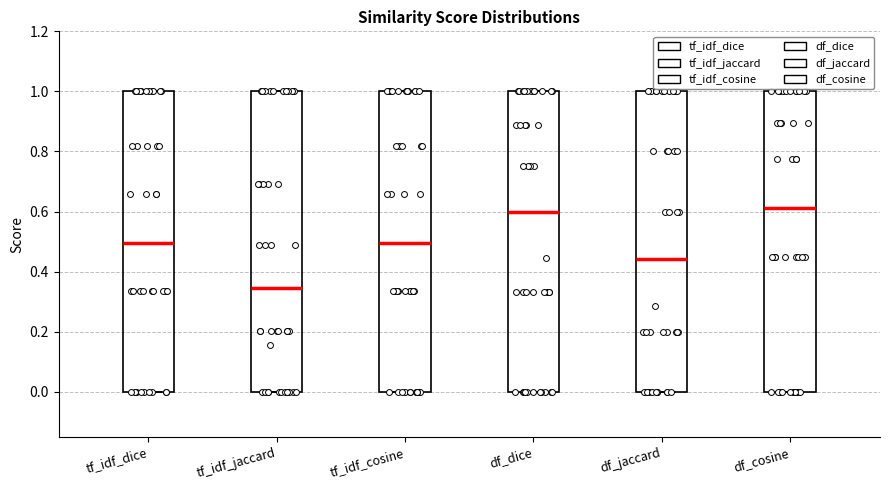

Reading left to right, read every box against the y-axis: the position of its median line, the range the box covers, and the ends of its whiskers. The values are not printed on the chart, so give them approximately, as read against the axis.

tf_idf_dice: median 0.50, box 0.00 to 1.00, whiskers 0.00 to 1.00
tf_idf_jaccard: median 0.34, box 0.00 to 1.00, whiskers 0.00 to 1.00
tf_idf_cosine: median 0.50, box 0.00 to 1.00, whiskers 0.00 to 1.00
df_dice: median 0.60, box 0.00 to 1.00, whiskers 0.00 to 1.00
df_jaccard: median 0.44, box 0.00 to 1.00, whiskers 0.00 to 1.00
df_cosine: median 0.62, box 0.00 to 1.00, whiskers 0.00 to 1.00